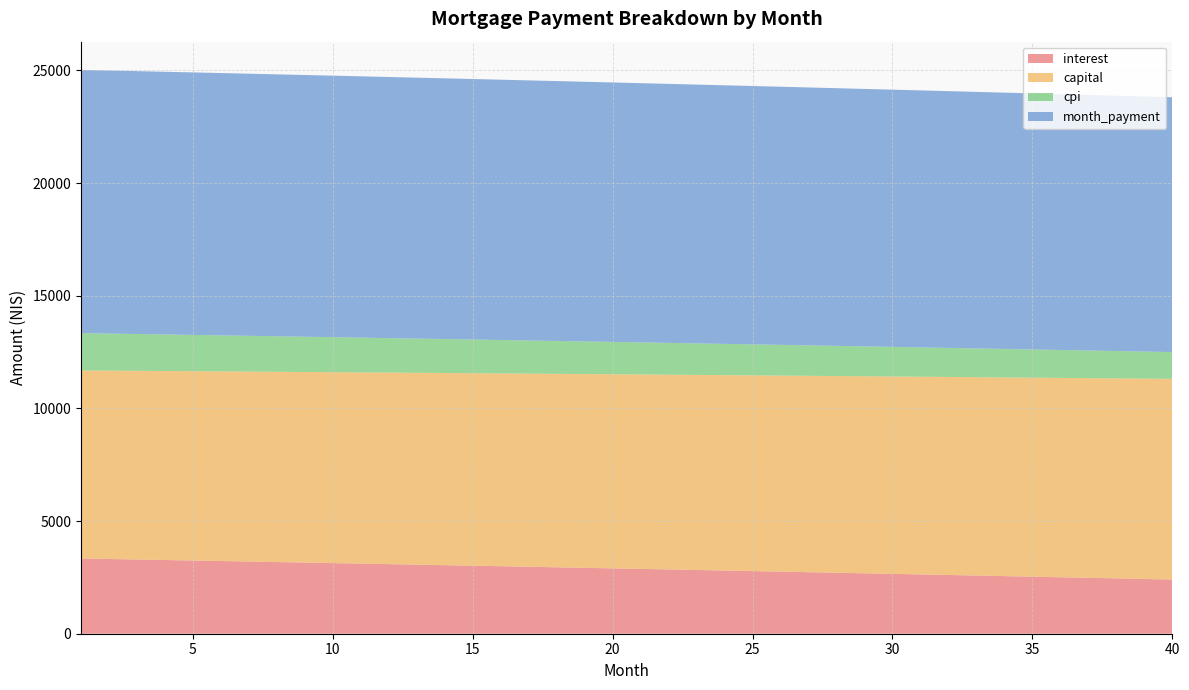

Reading right to left, transcribe all the data shown in this chart.

interest: 40=2405.0	39=2430.6	38=2456.2	37=2481.6	36=2507.0	35=2532.3	34=2557.4	33=2582.5	32=2607.5	31=2632.4	30=2657.3	29=2682.0	28=2706.6	27=2731.2	26=2755.7	25=2780.0	24=2804.3	23=2828.5	22=2852.6	21=2876.6	20=2900.6	19=2924.4	18=2948.2	17=2971.8	16=2995.4	15=3018.9	14=3042.3	13=3065.7	12=3088.9	11=3112.0	10=3135.1	9=3158.1	8=3181.0	7=3203.8	6=3226.5	5=3249.2	4=3271.7	3=3294.2	2=3316.6	1=3338.9
capital: 40=8907.3	39=8892.5	38=8877.7	37=8862.9	36=8848.2	35=8833.5	34=8818.8	33=8804.1	32=8789.5	31=8774.8	30=8760.2	29=8745.7	28=8731.1	27=8716.6	26=8702.1	25=8687.6	24=8673.1	23=8658.7	22=8644.3	21=8629.9	20=8615.6	19=8601.2	18=8586.9	17=8572.6	16=8558.4	15=8544.1	14=8529.9	13=8515.7	12=8501.5	11=8487.4	10=8473.3	9=8459.2	8=8445.1	7=8431.0	6=8417.0	5=8403.0	4=8389.0	3=8375.1	2=8361.1	1=8347.2
cpi: 40=1187.6	39=1200.5	38=1213.3	37=1226.0	36=1238.7	35=1251.4	34=1264.0	33=1276.6	32=1289.1	31=1301.6	30=1314.0	29=1326.4	28=1338.8	27=1351.1	26=1363.3	25=1375.5	24=1387.7	23=1399.8	22=1411.9	21=1423.9	20=1435.9	19=1447.9	18=1459.8	17=1471.6	16=1483.4	15=1495.2	14=1506.9	13=1518.6	12=1530.3	11=1541.9	10=1553.4	9=1564.9	8=1576.4	7=1587.8	6=1599.2	5=1610.6	4=1621.9	3=1633.1	2=1644.4	1=1655.5
month_payment: 40=11312.3	39=11323.1	38=11333.9	37=11344.6	36=11355.2	35=11365.7	34=11376.2	33=11386.6	32=11397.0	31=11407.3	30=11417.5	29=11427.7	28=11437.7	27=11447.8	26=11457.7	25=11467.6	24=11477.4	23=11487.2	22=11496.9	21=11506.6	20=11516.1	19=11525.6	18=11535.1	17=11544.5	16=11553.8	15=11563.0	14=11572.2	13=11581.4	12=11590.4	11=11599.4	10=11608.4	9=11617.3	8=11626.1	7=11634.8	6=11643.5	5=11652.2	4=11660.7	3=11669.3	2=11677.7	1=11686.1